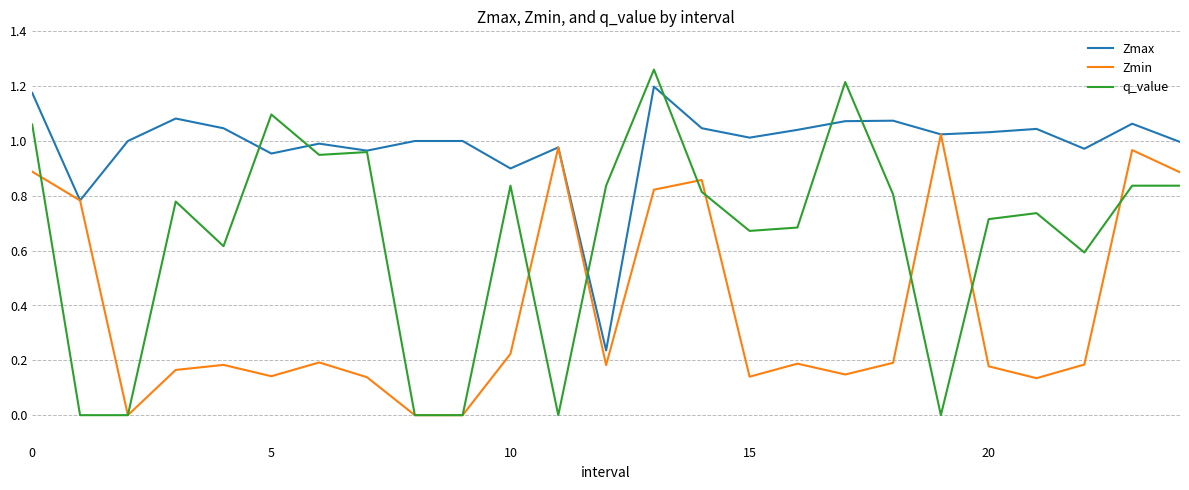

List the series in order of their peak value, highest first.

q_value, Zmax, Zmin